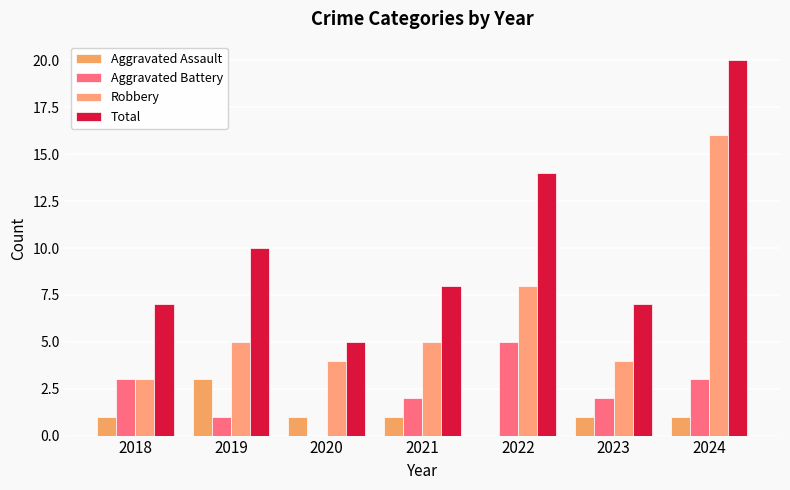

What is the sum of the Aggravated Assault values at 2021 and 2019?

4